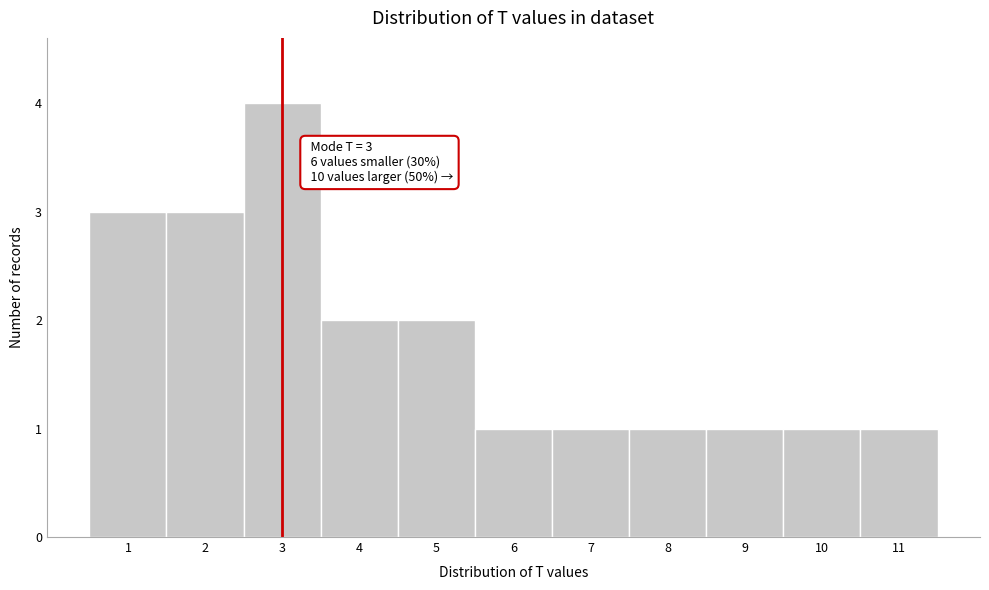

Which range on the x-axis has the tallest bar?

2.5 to 3.5